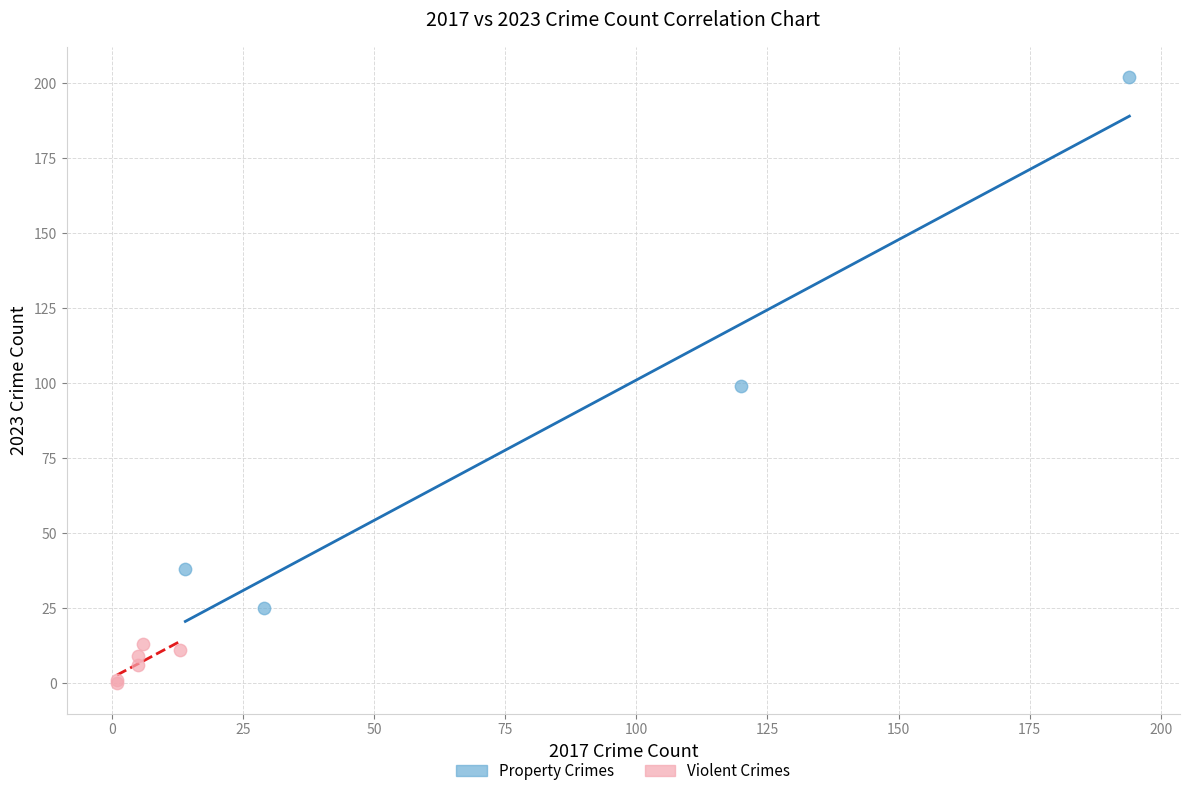

Which series contains the highest Y value?

Property Crimes